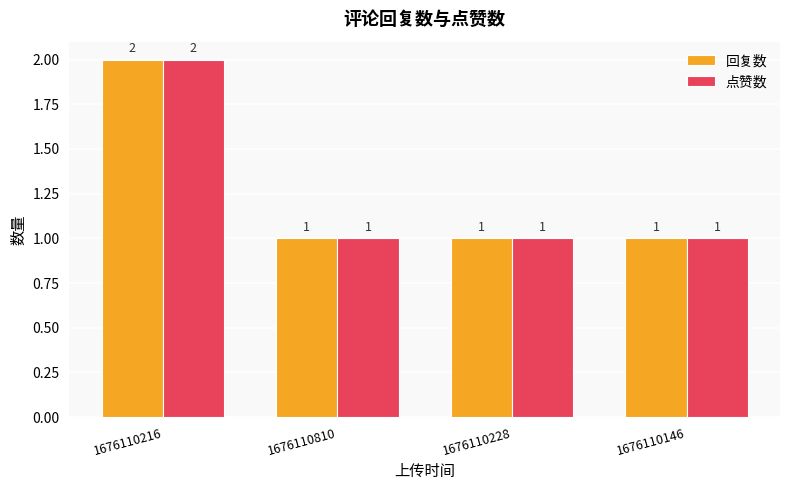

How many groups of bars are there?

4